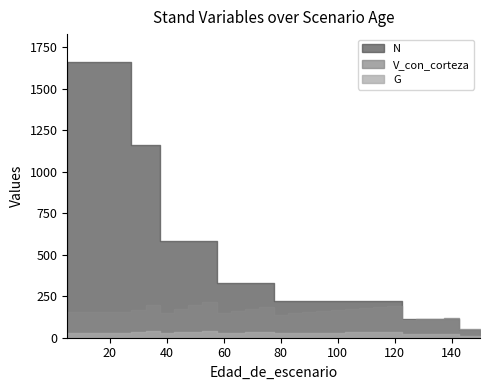

True or false: N has a value of 375.7 at 105.

False